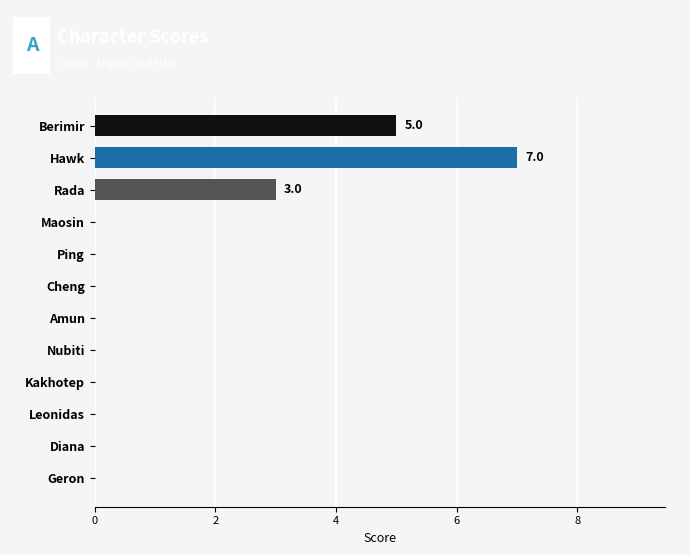

What is the maximum value shown in the chart?

7